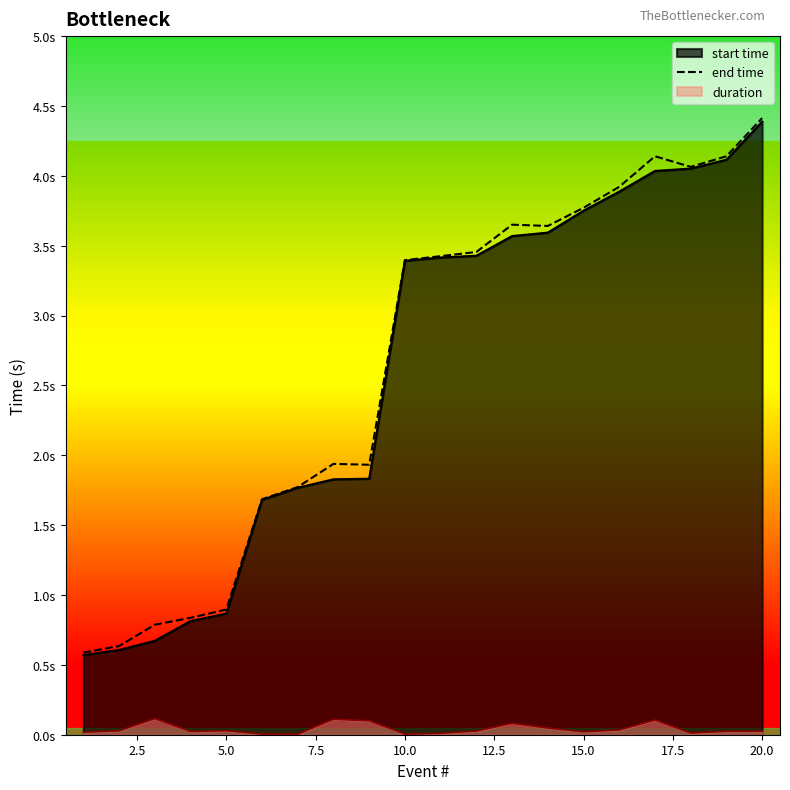

The chart shows a value of 6.1 at 20.0. True or false?

False